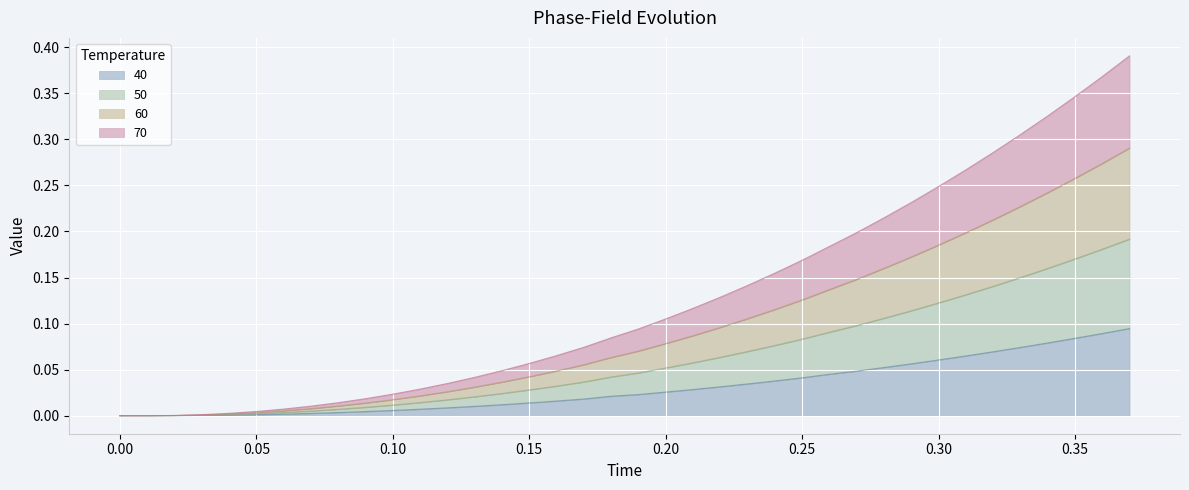

True or false: 70 has more than 2 points higher than both neighbors.

False